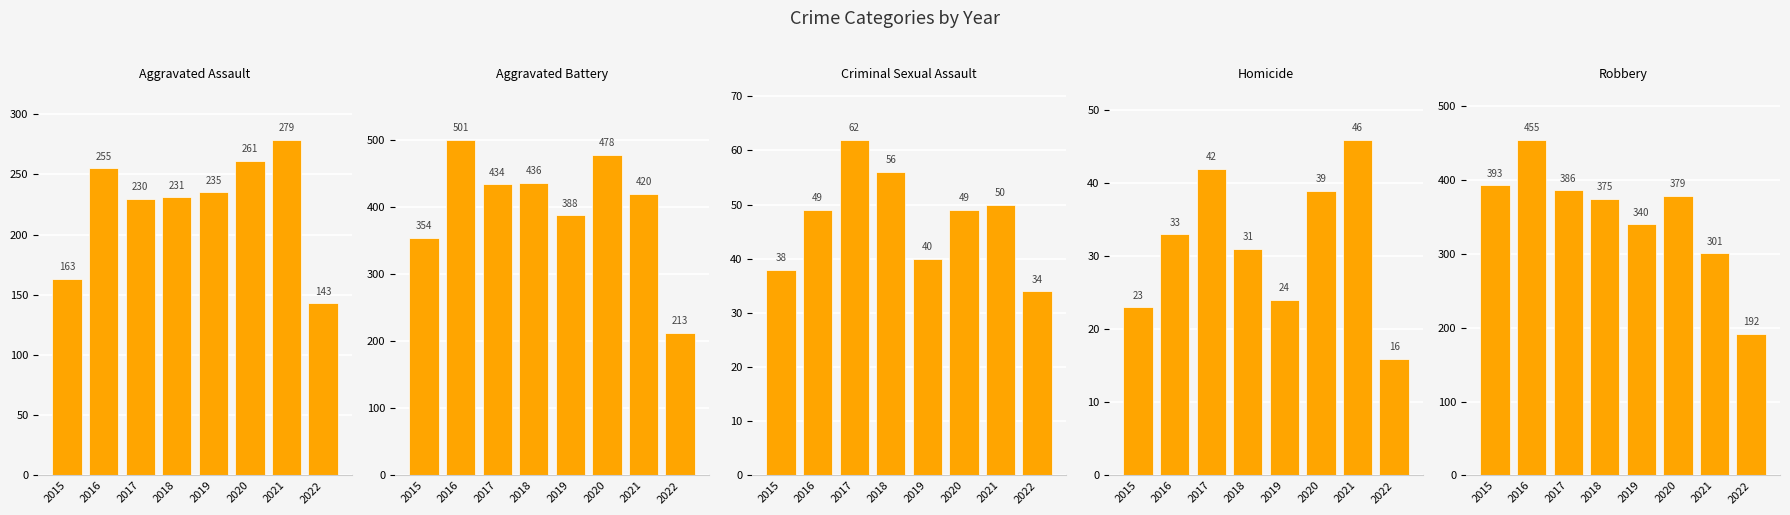

What are all the series names shown in the legend?

Aggravated Assault, Aggravated Battery, Criminal Sexual Assault, Homicide, Robbery